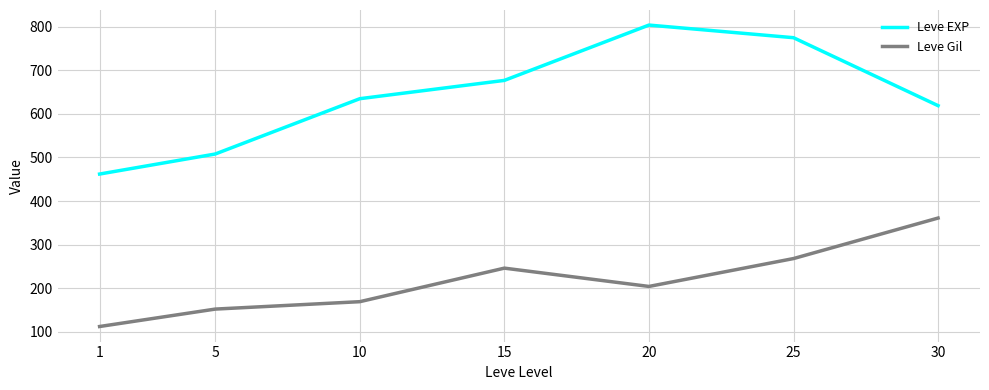

Rank the series at 30 from lowest to highest value.

Leve Gil, Leve EXP